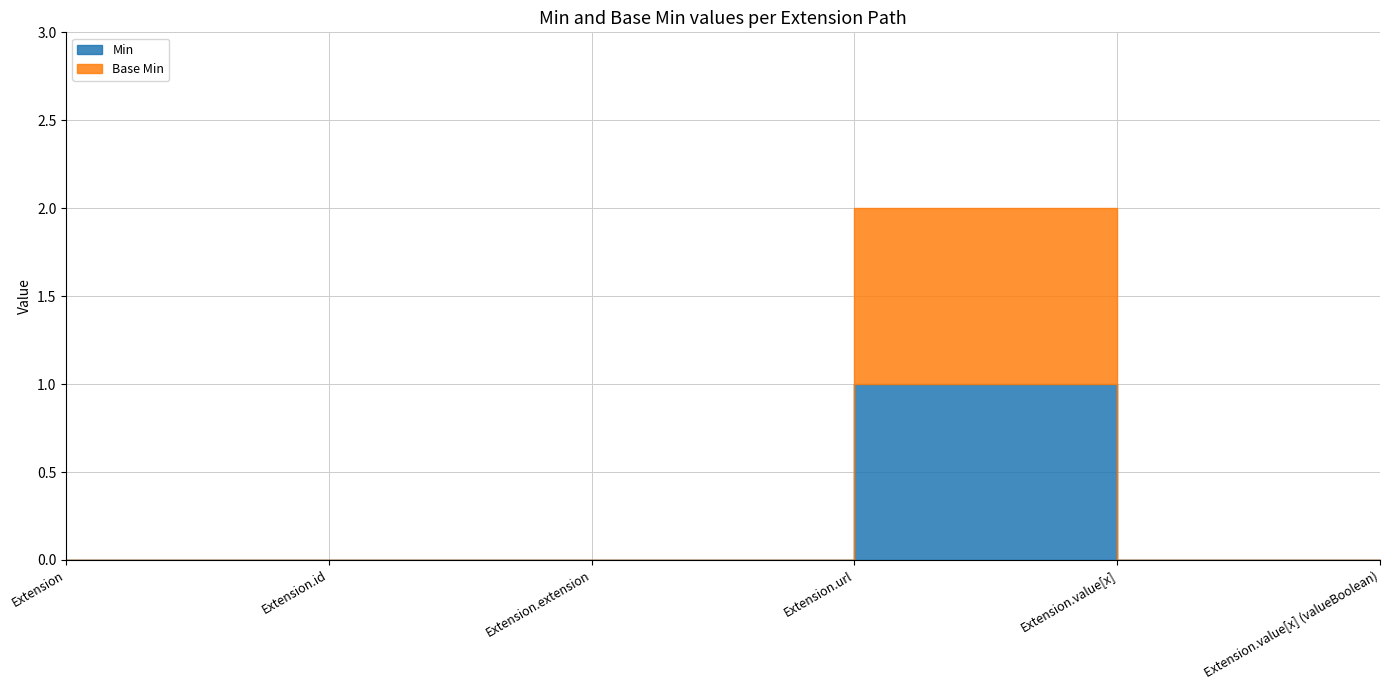

True or false: Base Min and Min intersect in this chart.

False